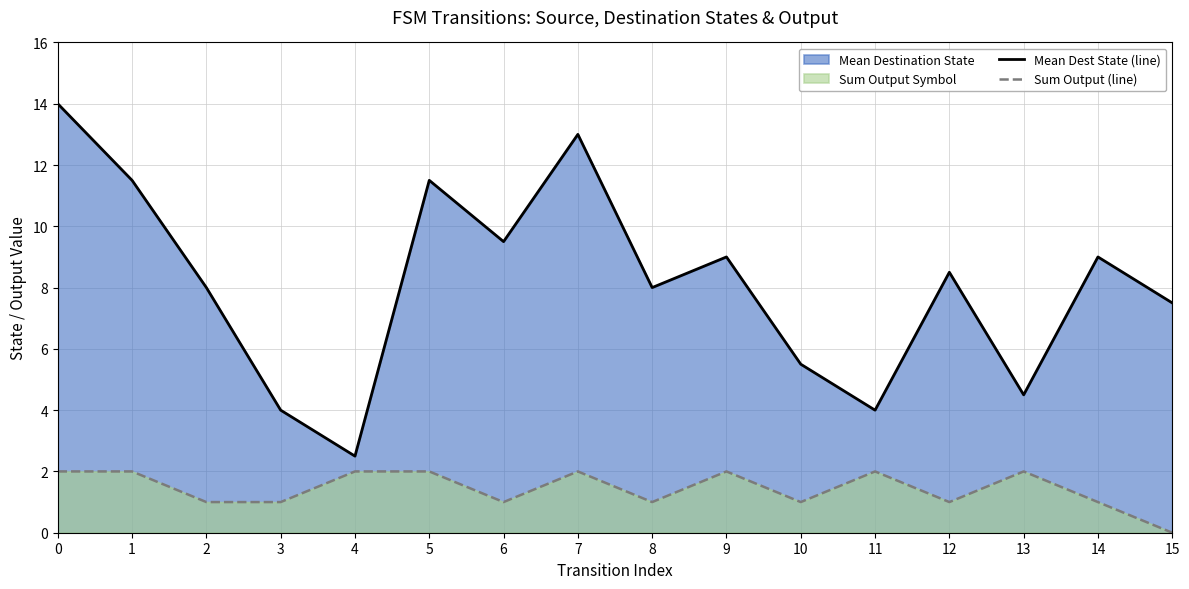

Which category has the lowest value in the Sum Output (line) series?

15